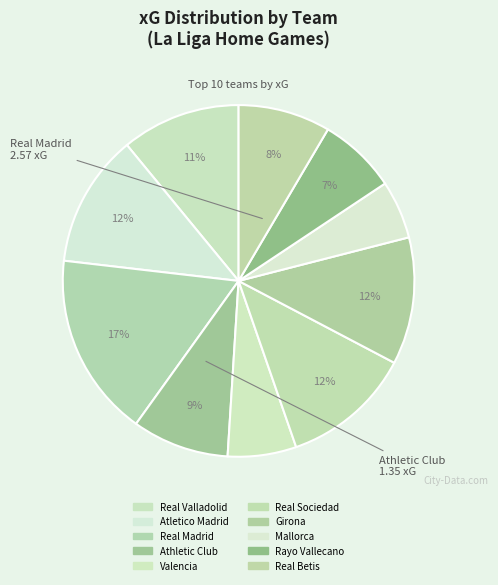

Which category has the biggest portion of the pie?

Real Madrid